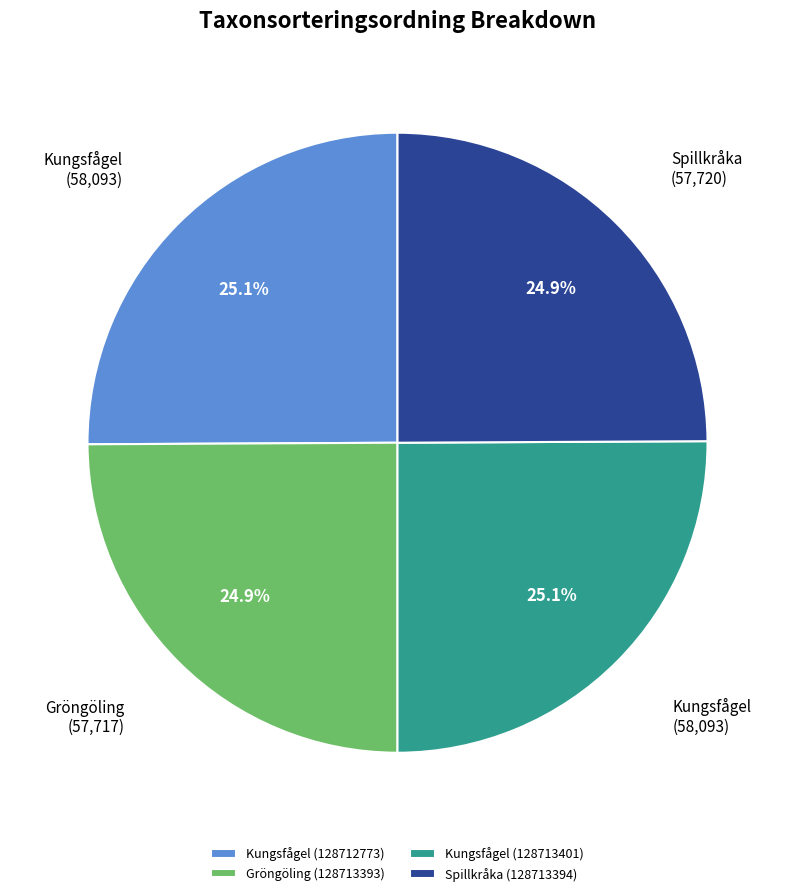

How many slices are in this pie chart?

4